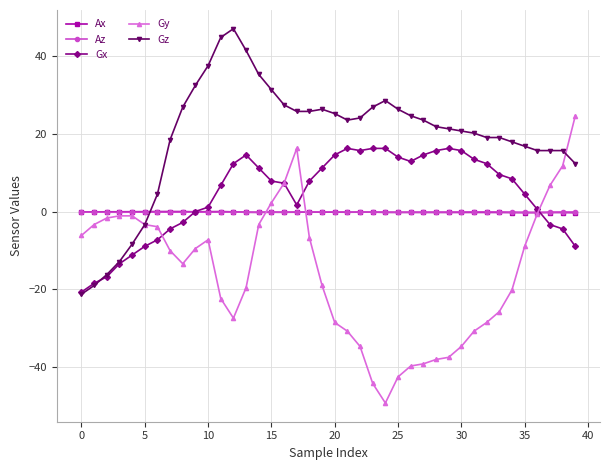

What is the maximum value shown in the chart?

47.0